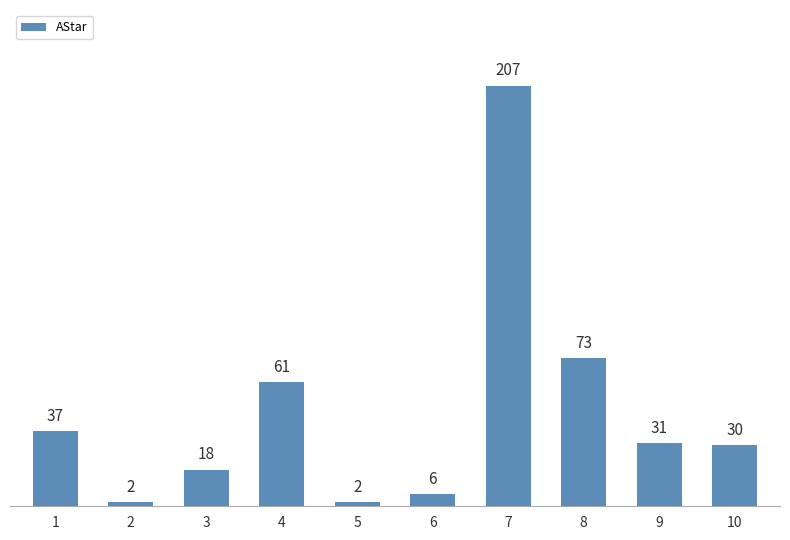

True or false: the data shows 2 at 2.

True